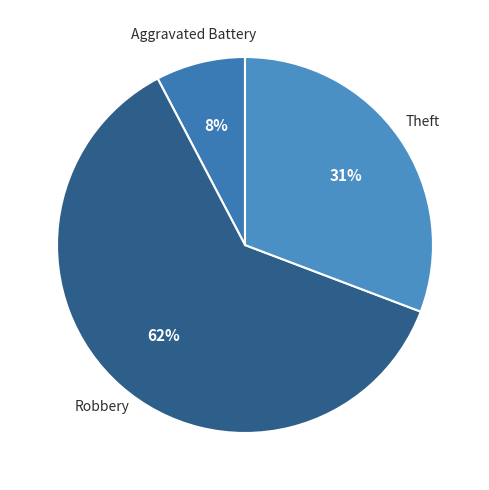

Rank the categories by value from highest to lowest.

Robbery, Theft, Aggravated Battery